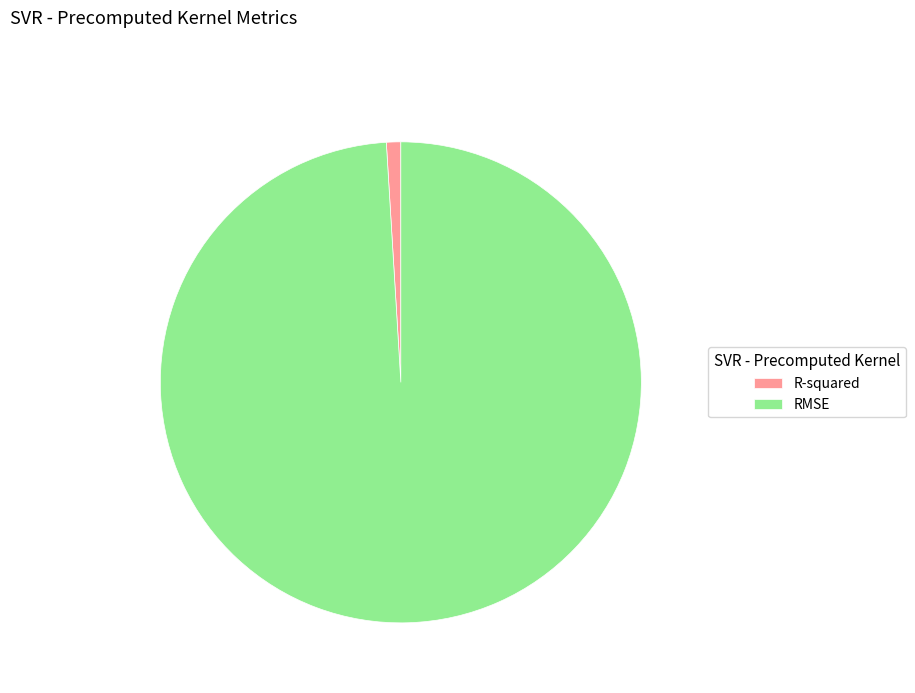

Rank the categories by value from highest to lowest.

RMSE, R-squared